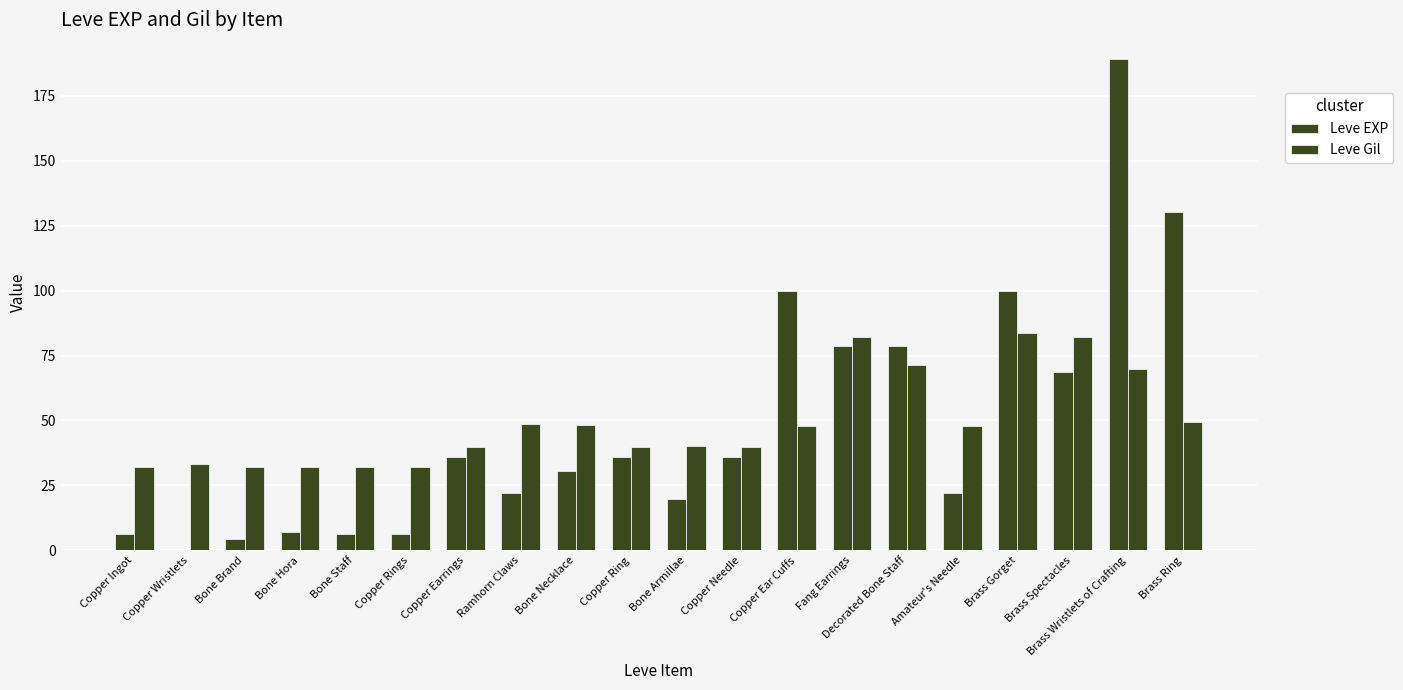

How many groups of bars are there?

20